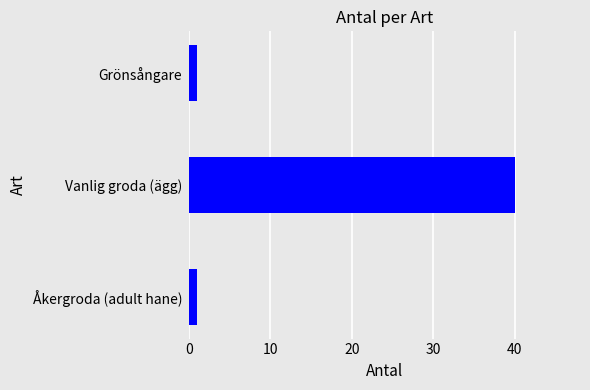

The chart shows a value of 1 at Grönsångare. True or false?

True